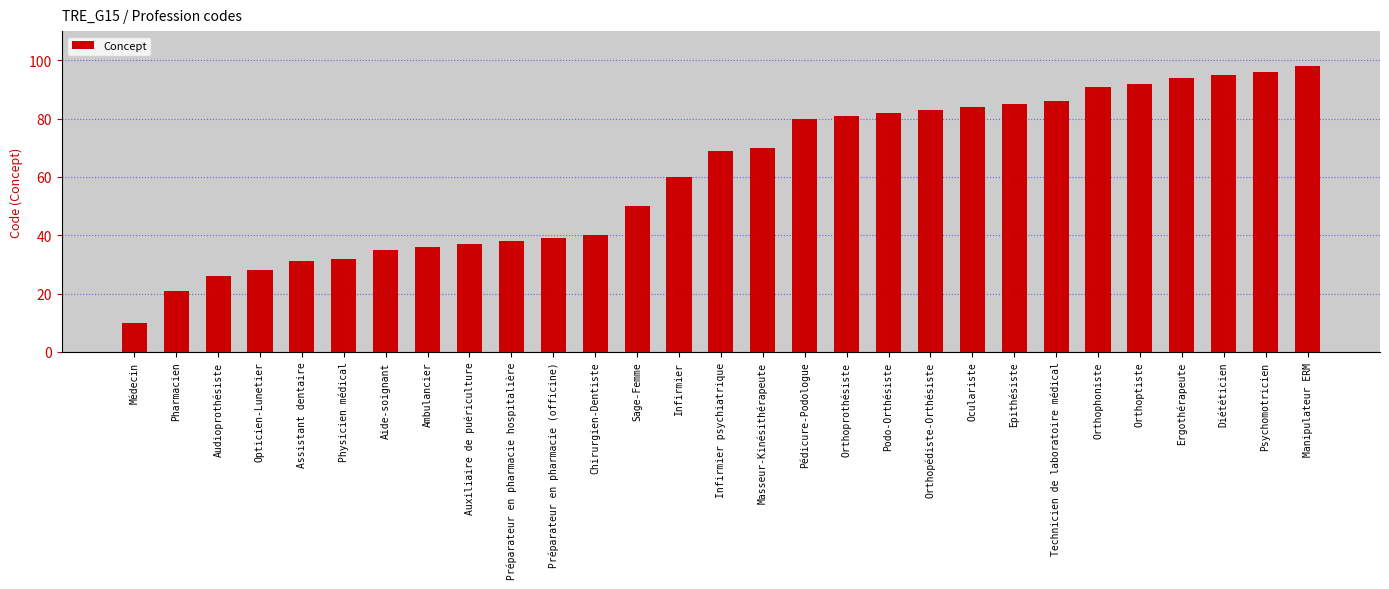

At which category does the chart reach its minimum across all series?

Médecin